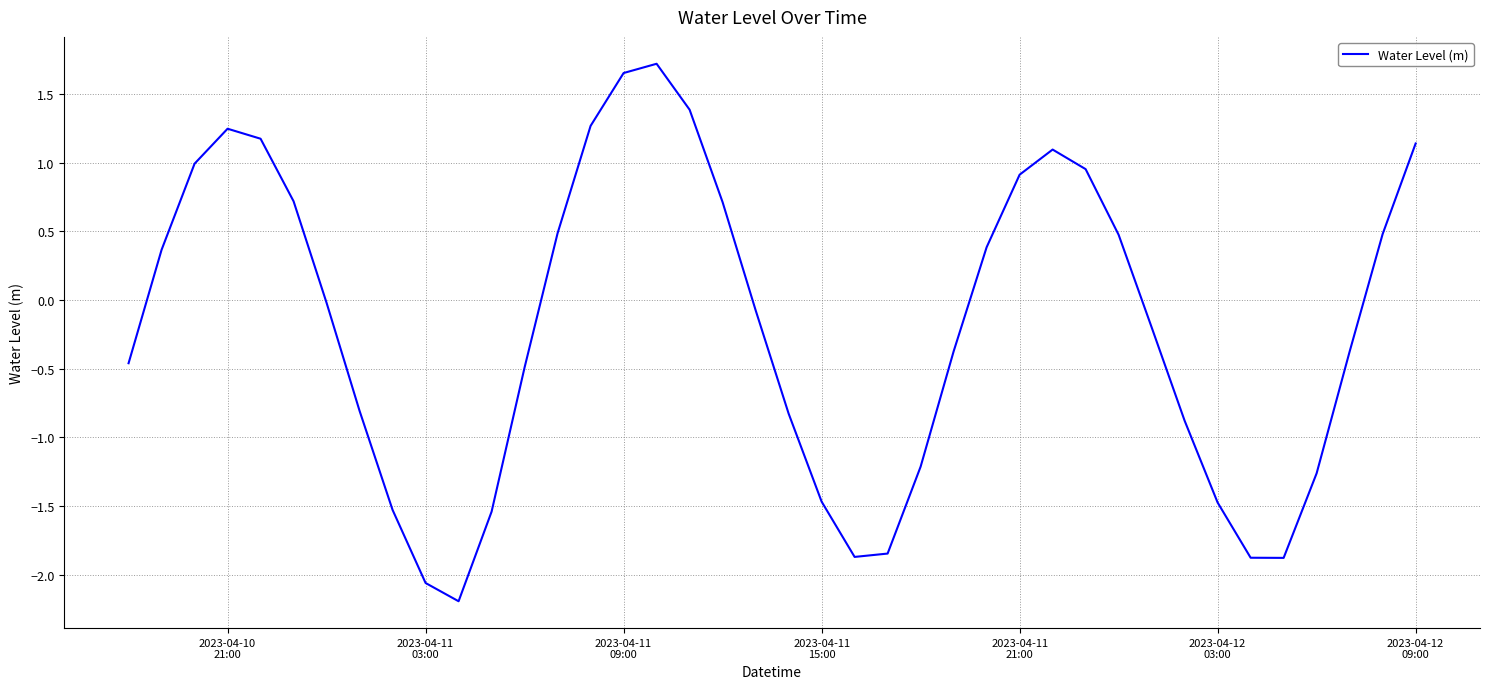

What is the difference between the maximum and minimum values?

3.9